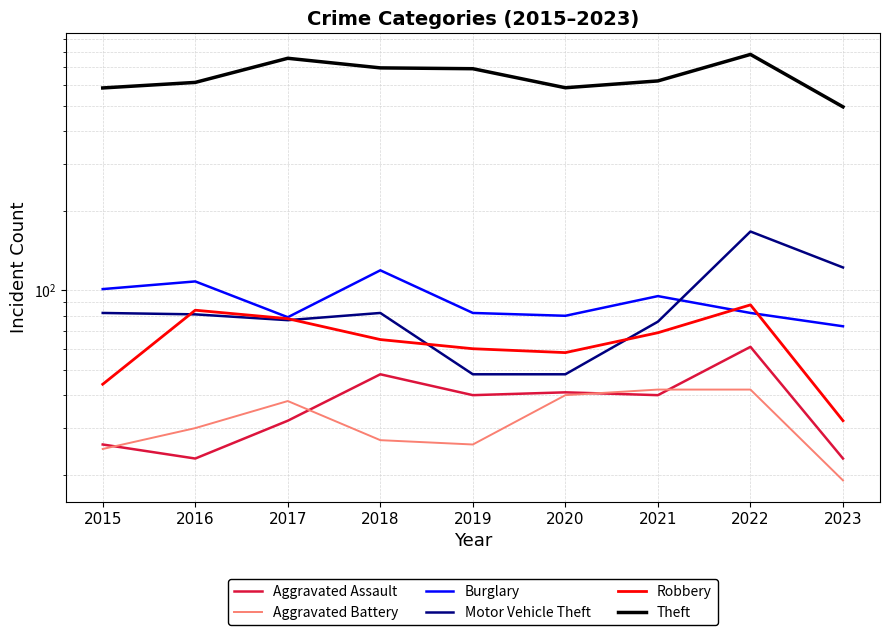

How many intersections are there between Motor Vehicle Theft and Burglary?

1